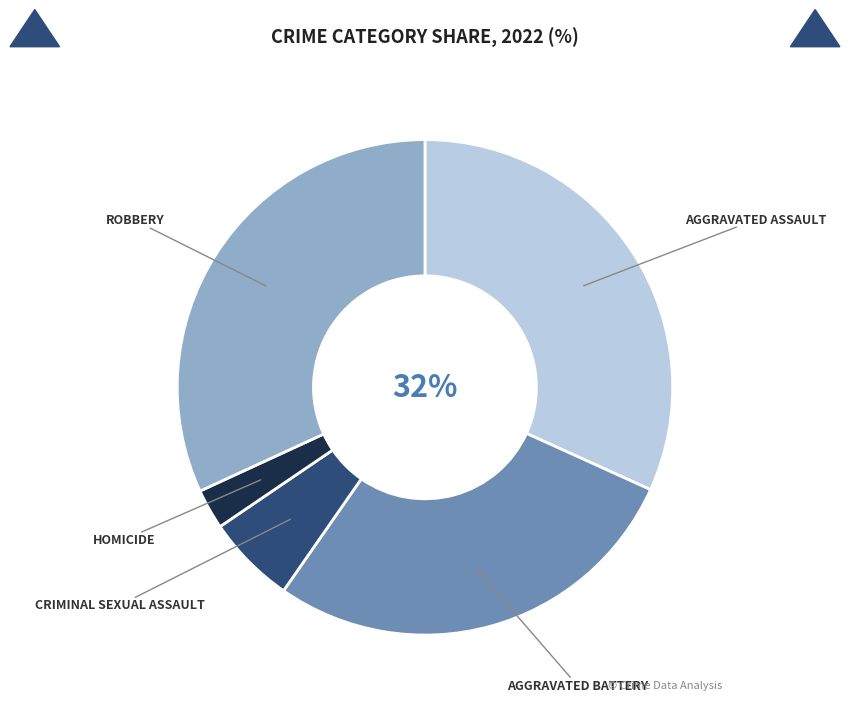

To the nearest percent, what is the average slice percentage?

20%